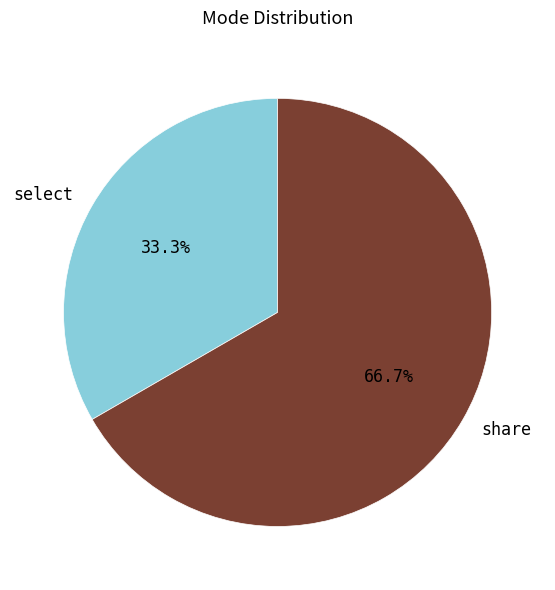

Which category has the biggest portion of the pie?

share